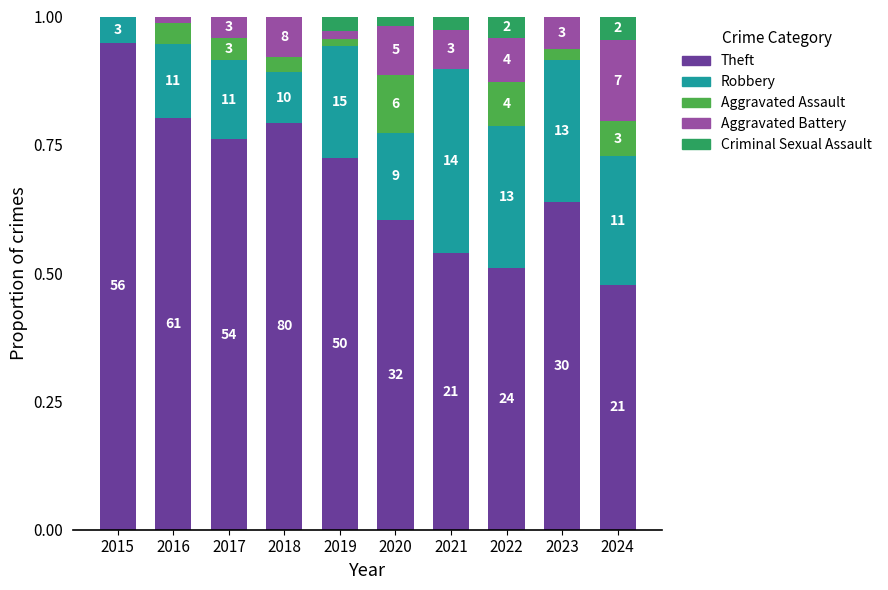

Is it true that Aggravated Battery equals 0.2 at 2020?

False